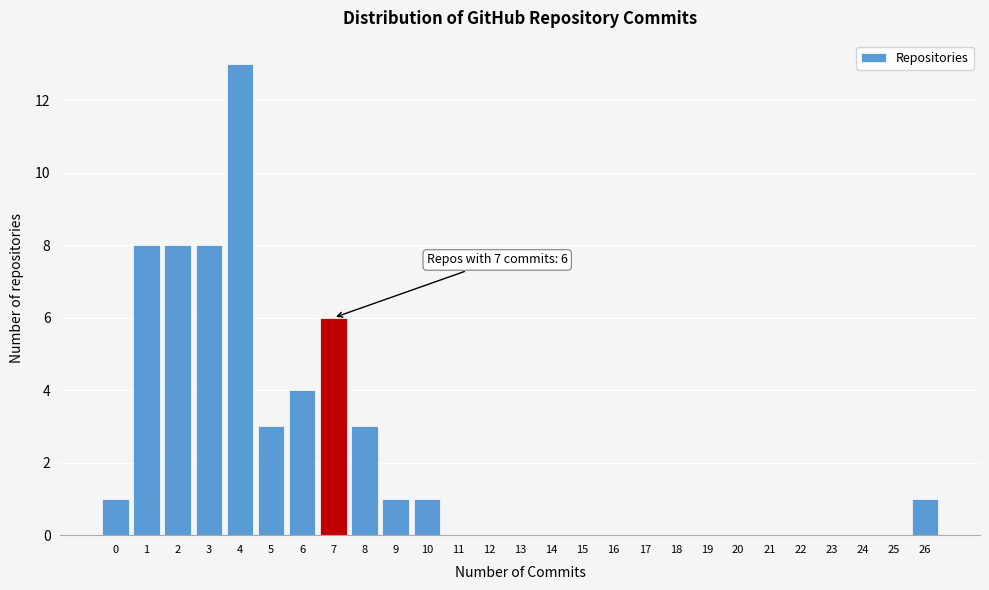

Which range on the x-axis has the tallest bar?

3.5 to 4.5